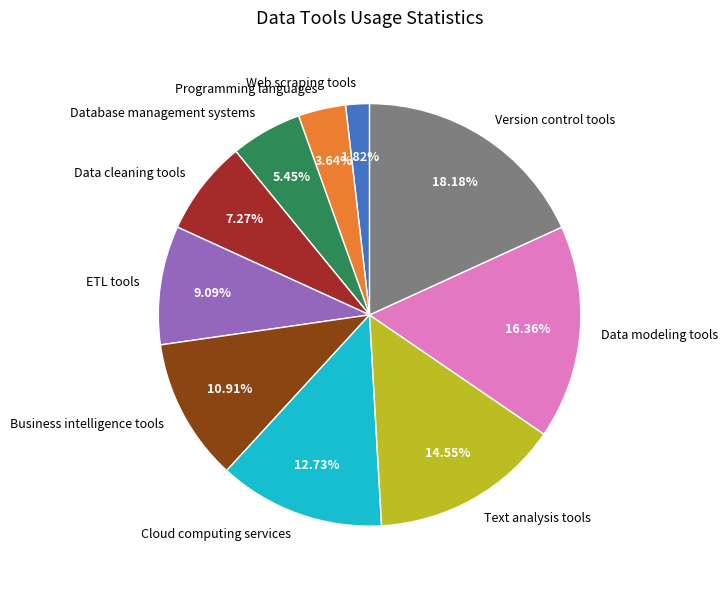

What portion of the pie excludes Data modeling tools?

83.6%